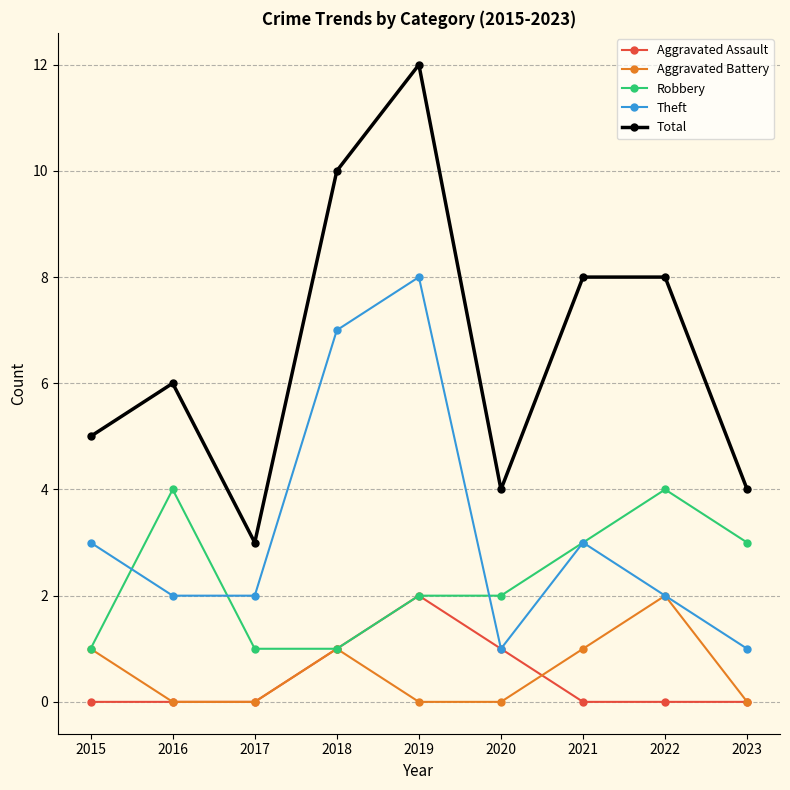

What is the average value of the Total series?

7